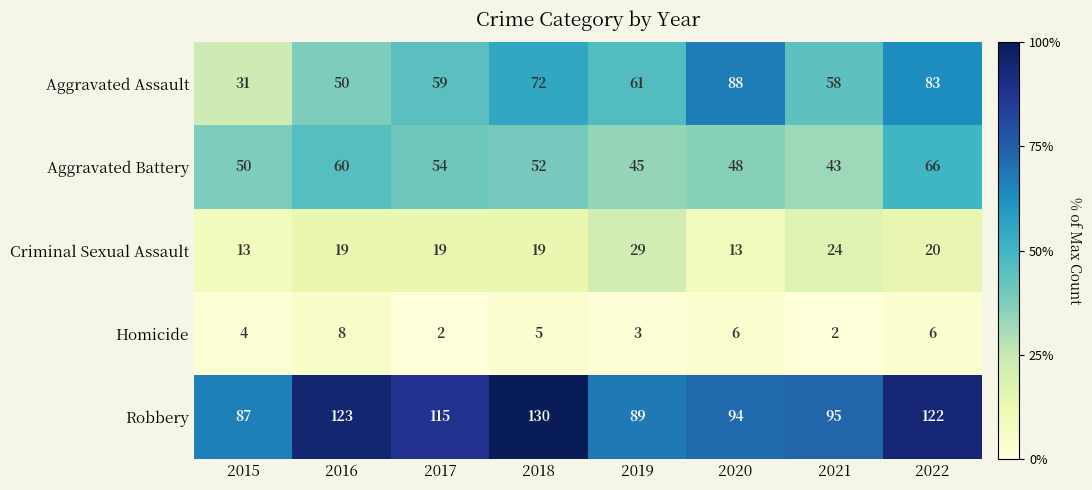

What is the minimum value shown in the chart?

2